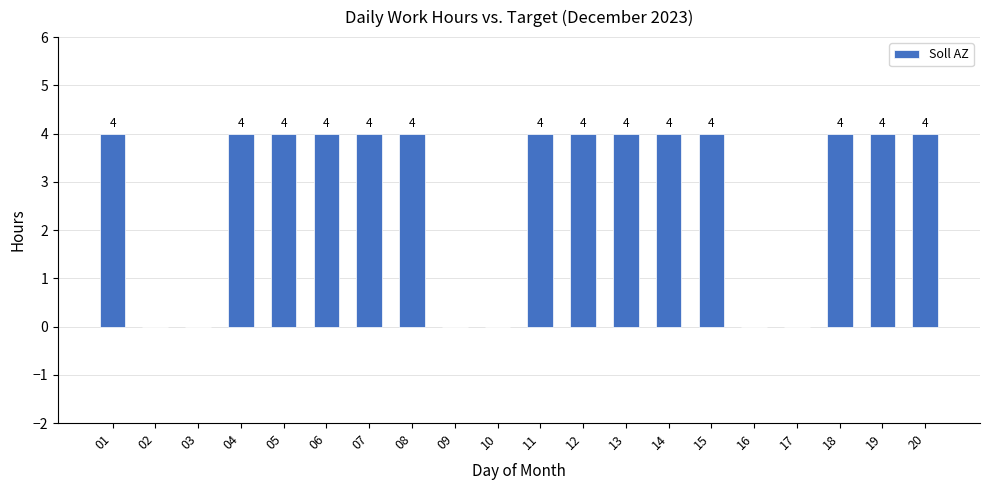

How many values are between 0 and 4?

20